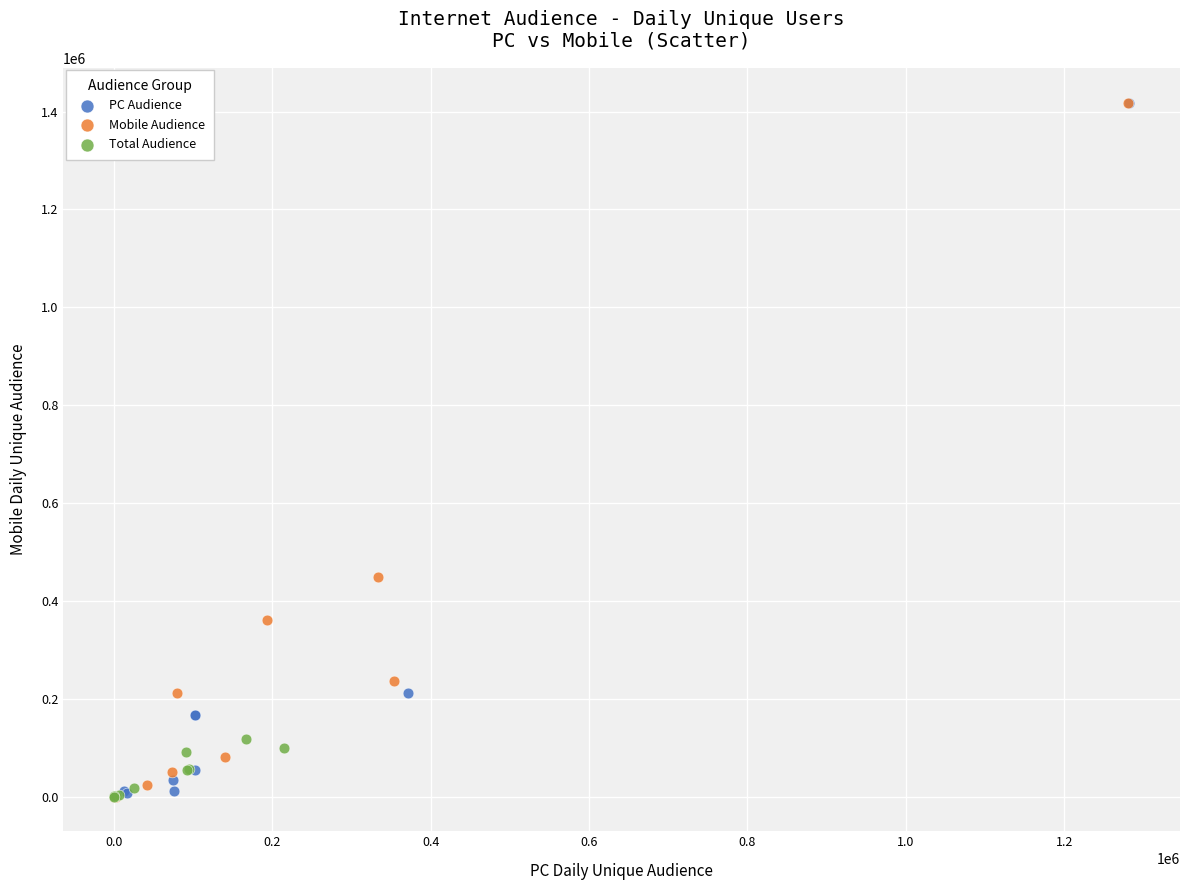

What are all the series names shown in the legend?

PC Audience, Mobile Audience, Total Audience